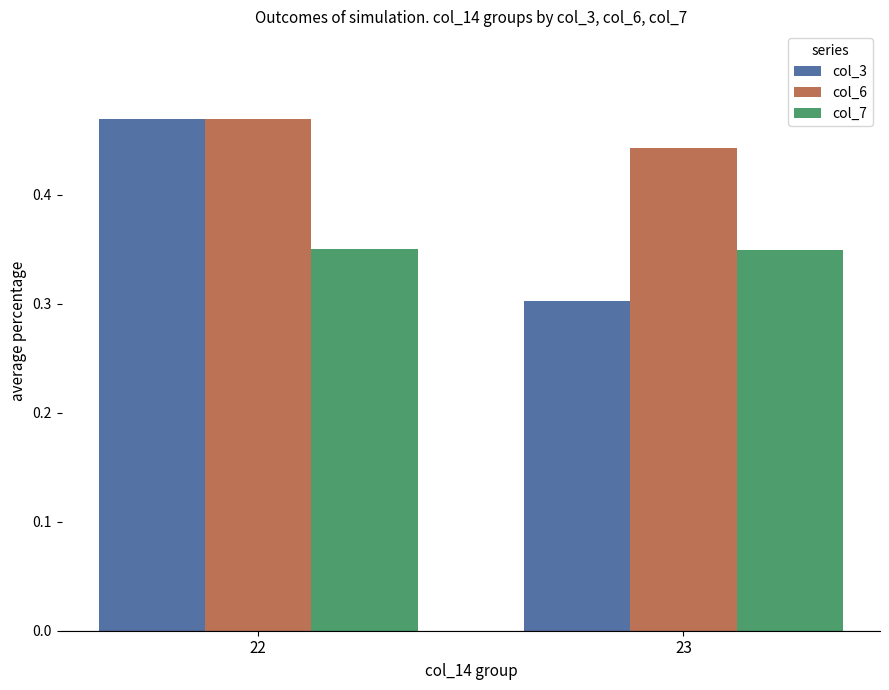

At which label is col_3 closest to 0?

23